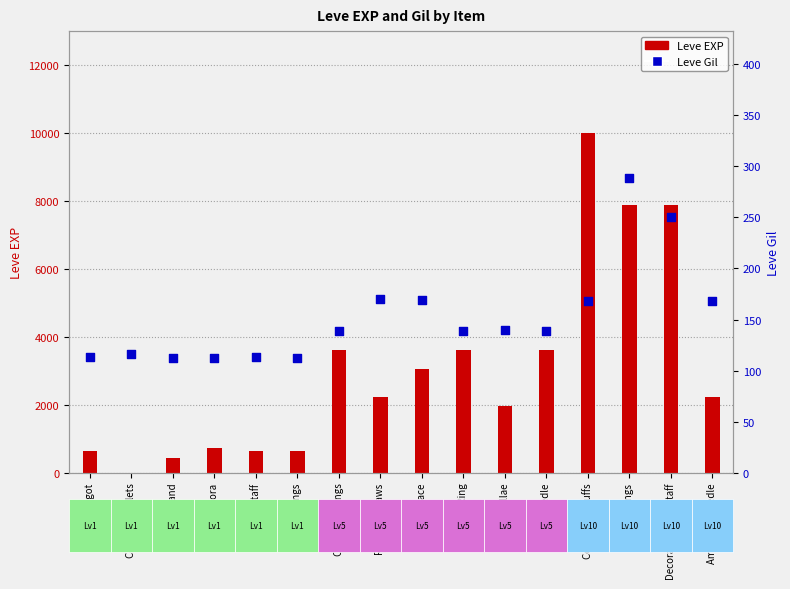

Is the value of Leve EXP at Copper Ear Cuffs greater than the value of Leve Gil at Ramhorn Claws?

Yes